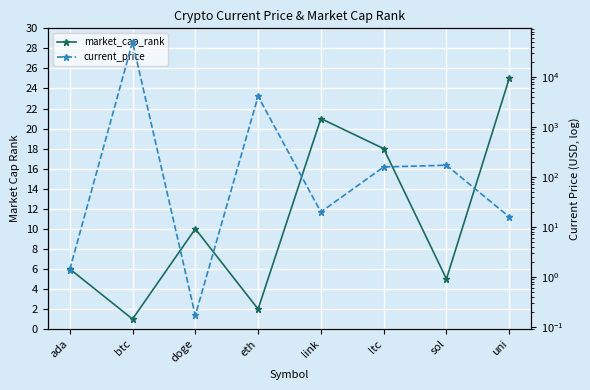

Is it true that market_cap_rank equals 21.0 at link?

True